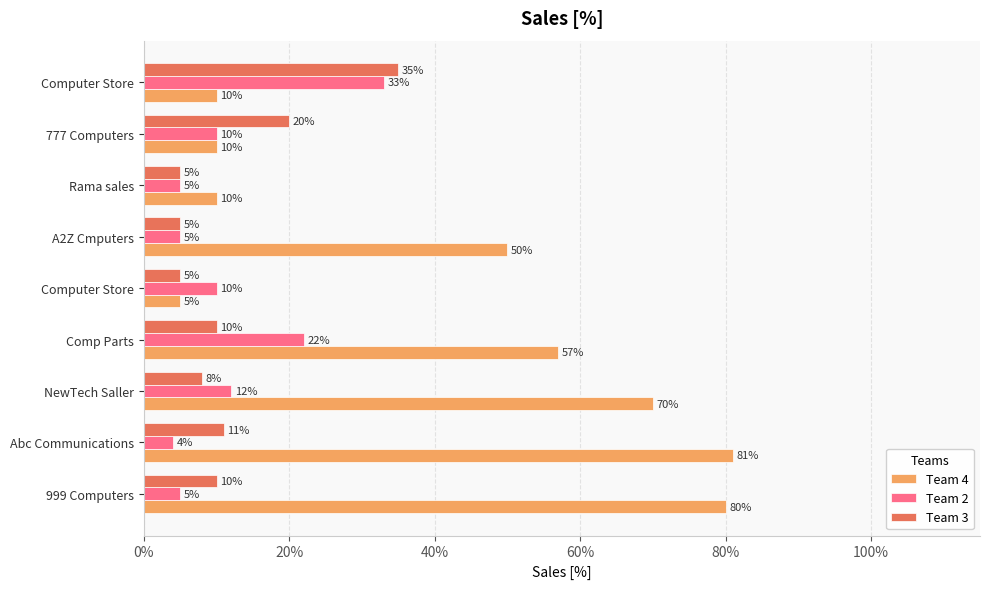

What is the value of the Team 4 bar at the 4th from the left?

0.6